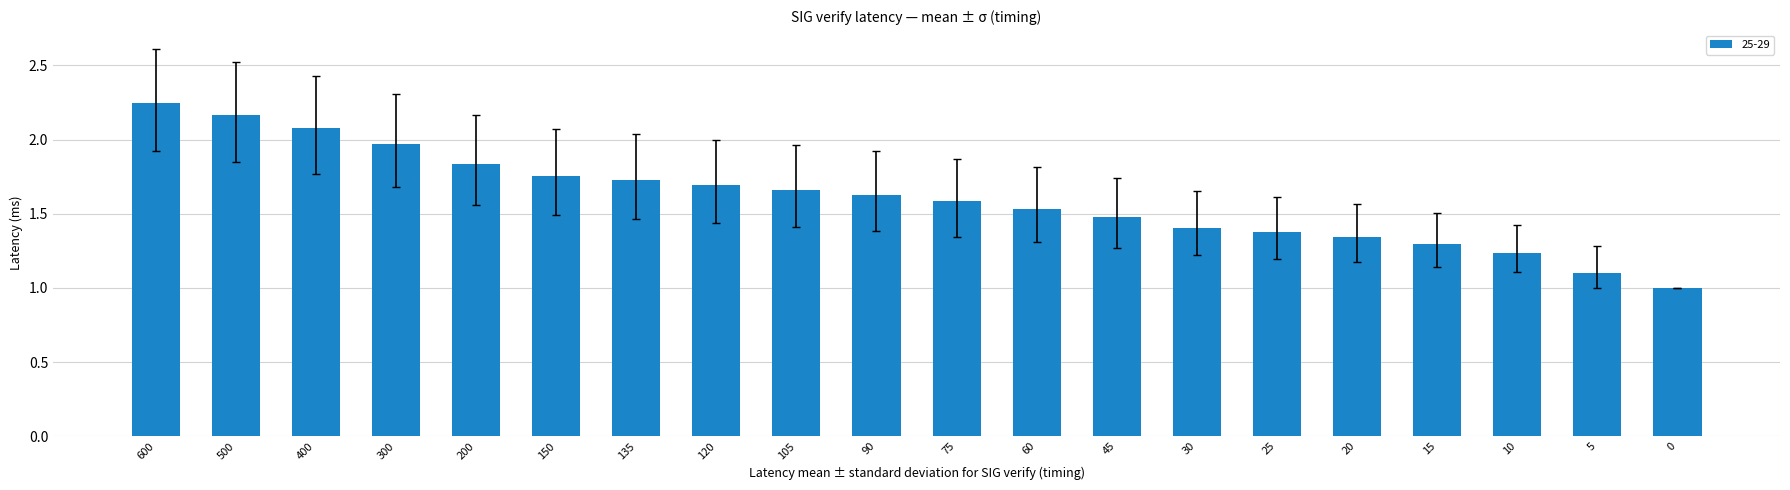

The value at 75 is 0.7. True or false?

False